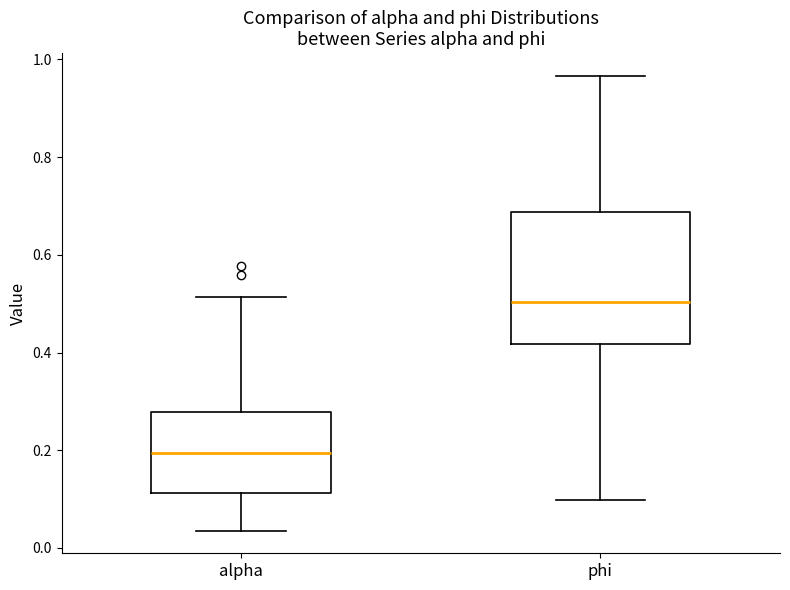

Where is the upper edge of the box for phi on the y-axis? The values are not printed on the chart, so give them approximately, as read against the axis.

0.68